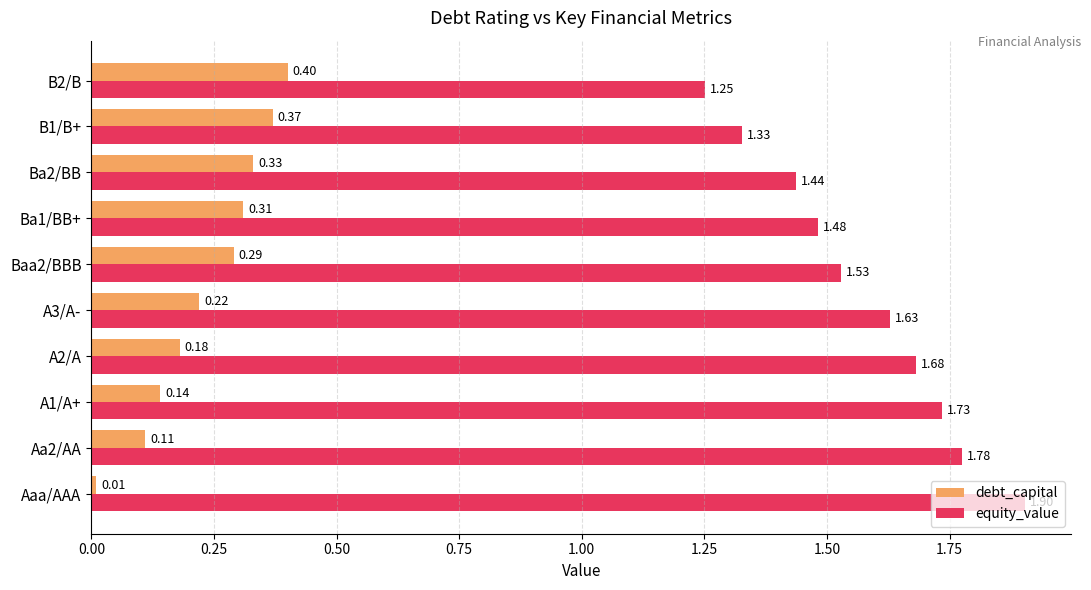

How many equity_value values are between 1 and 2?

10